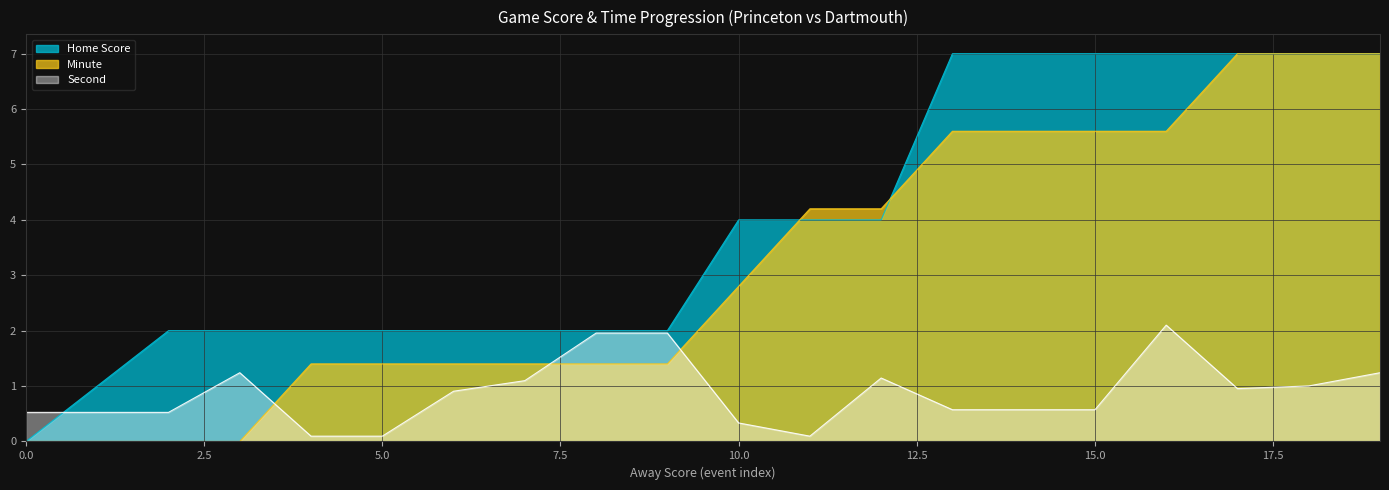

What is the difference between the highest and lowest values at 18?

6.0